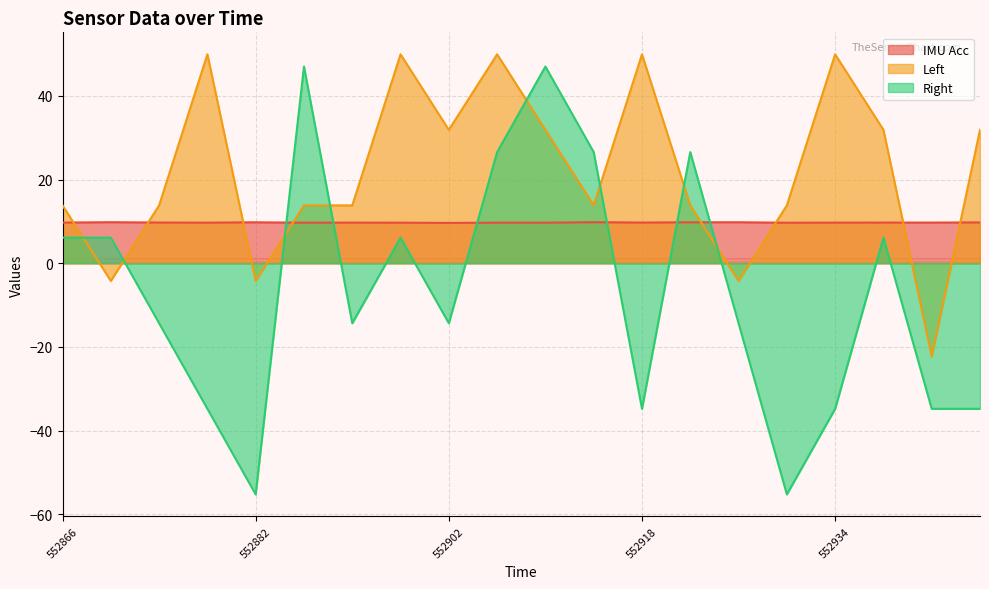

What is the value of the IMU Acc point at the 16th from the left?

9.7